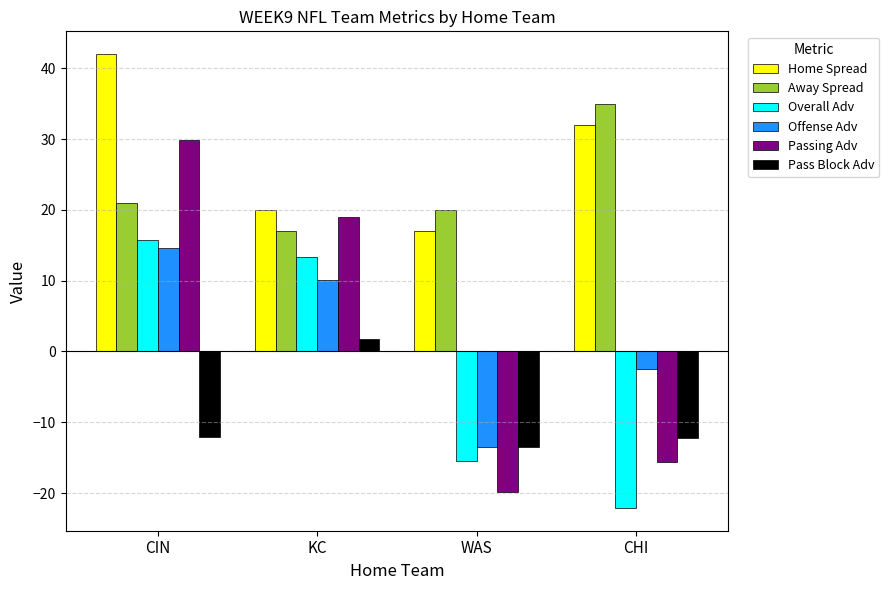

At which label is Offense Adv closest to 0?

CHI